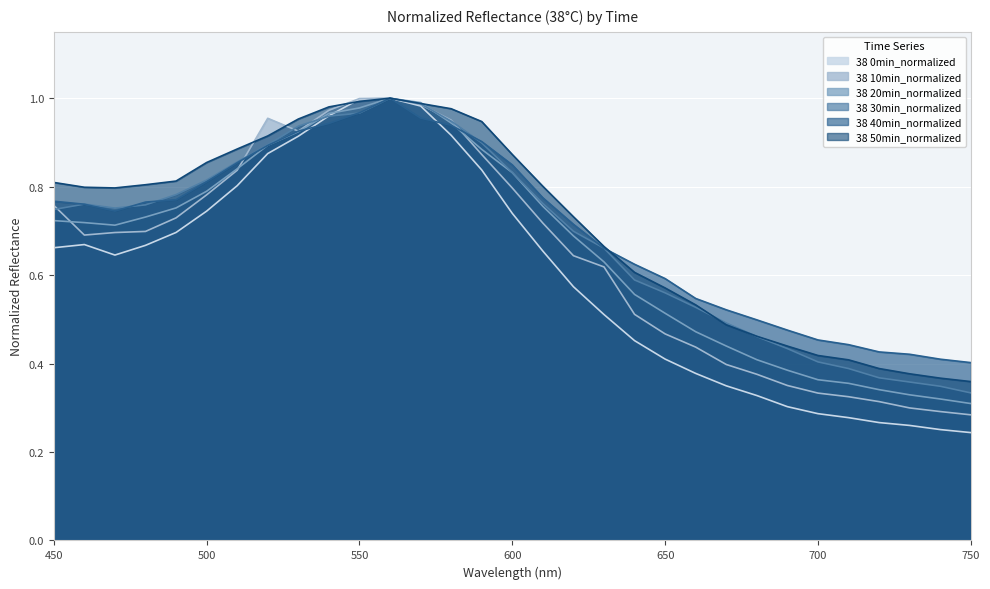

What are all the series names shown in the legend?

38 0min_normalized, 38 10min_normalized, 38 20min_normalized, 38 30min_normalized, 38 40min_normalized, 38 50min_normalized